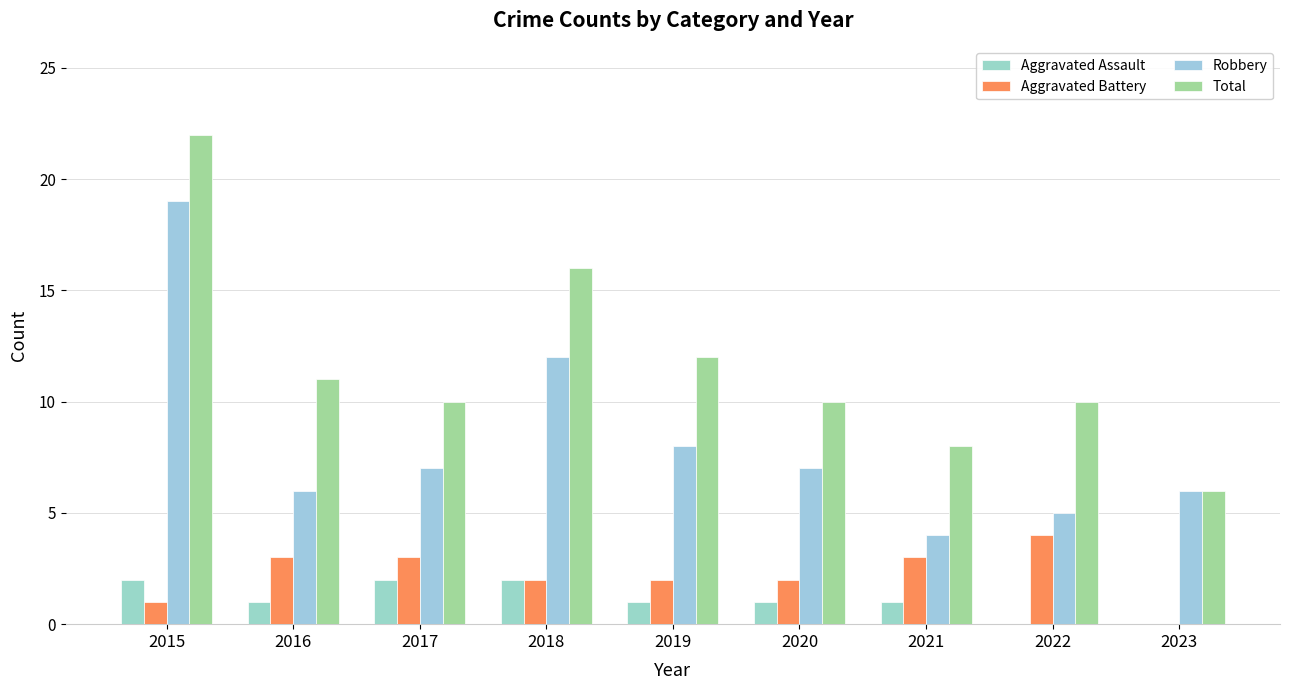

Which has a higher value, 2021 or 2019?

2021